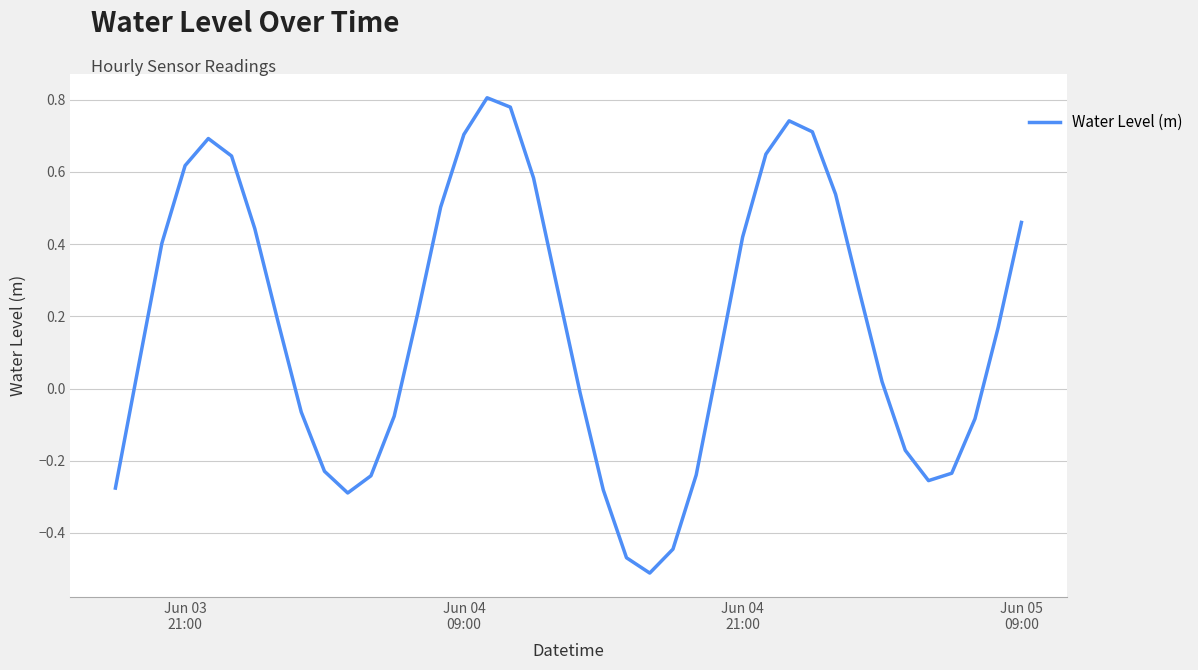

How many values are below zero?

16